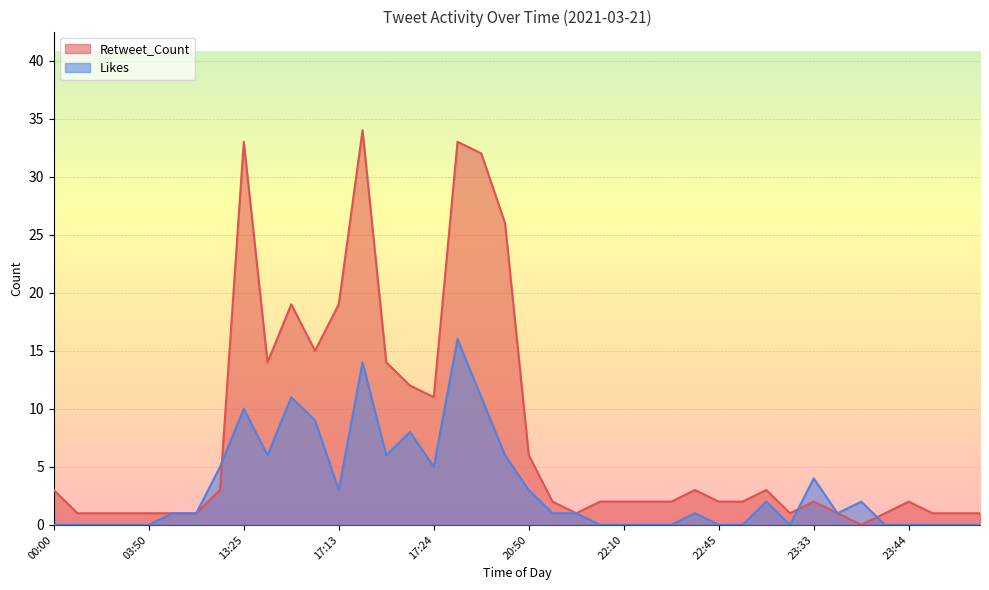

What is the value of the Retweet_Count point at the 33rd from the left?

2